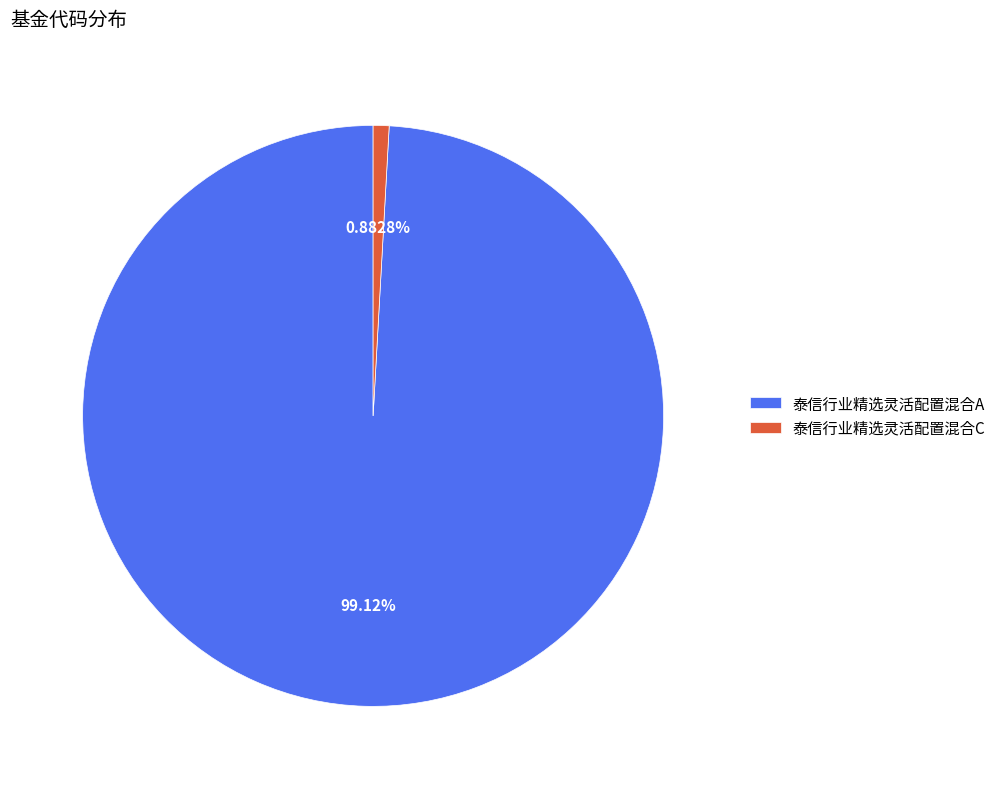

Is it true that 泰信行业精选灵活配置混合A is 86% of the pie?

False